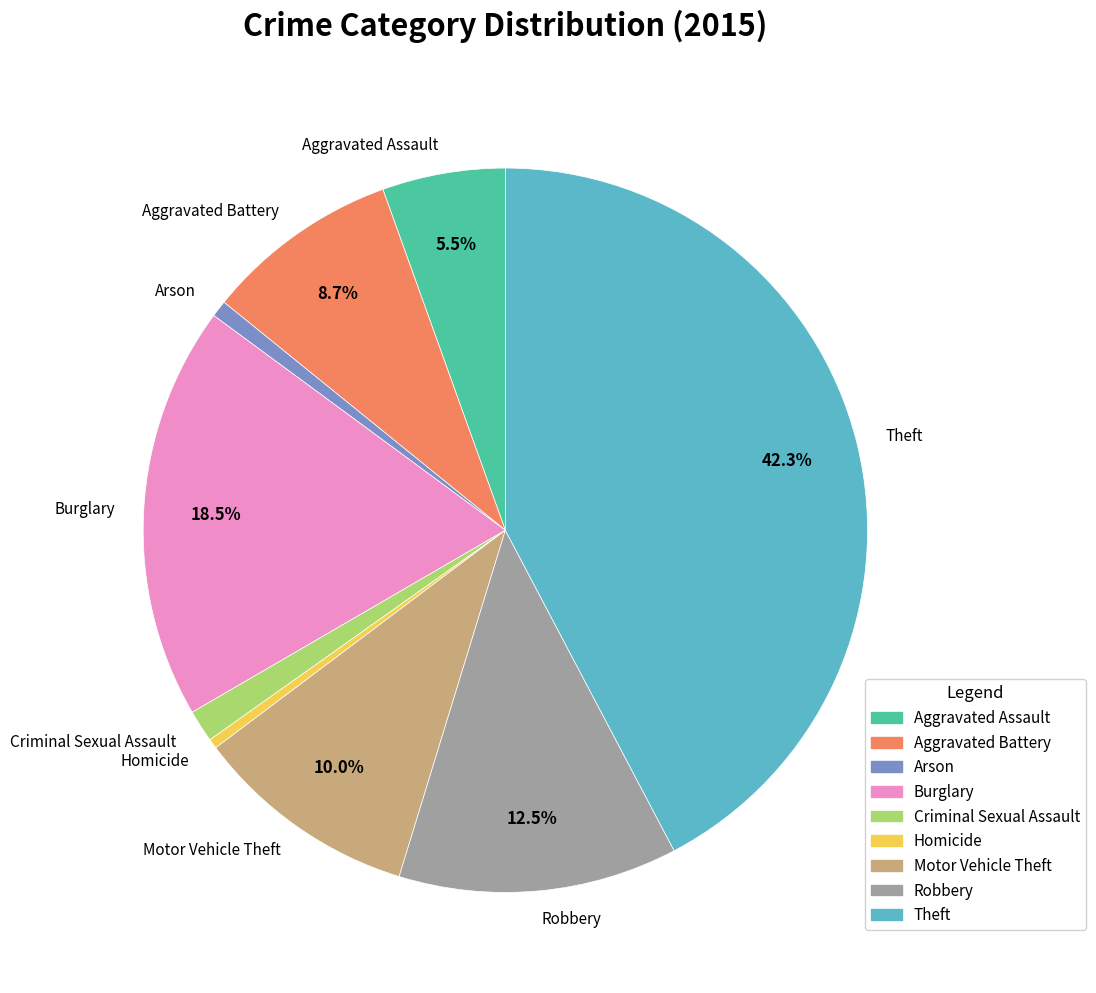

Approximately how many times larger is the value at Homicide compared to Arson?

0.6